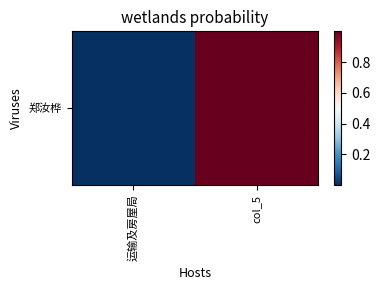

True or false: the data shows 1 at col_5.

True